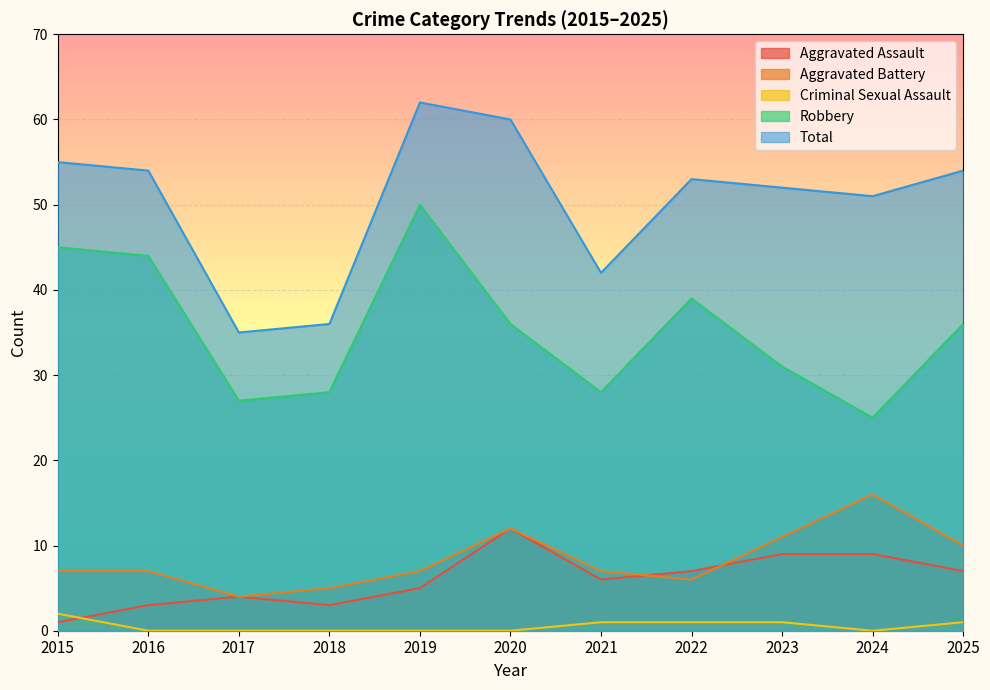

True or false: Aggravated Battery and Robbery cross at least once.

False